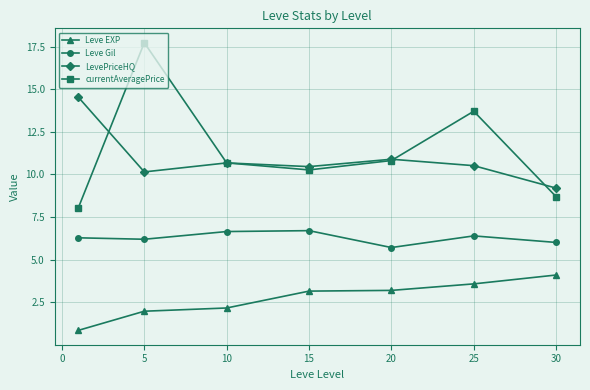

How many interior local peaks does the currentAveragePrice series have?

2